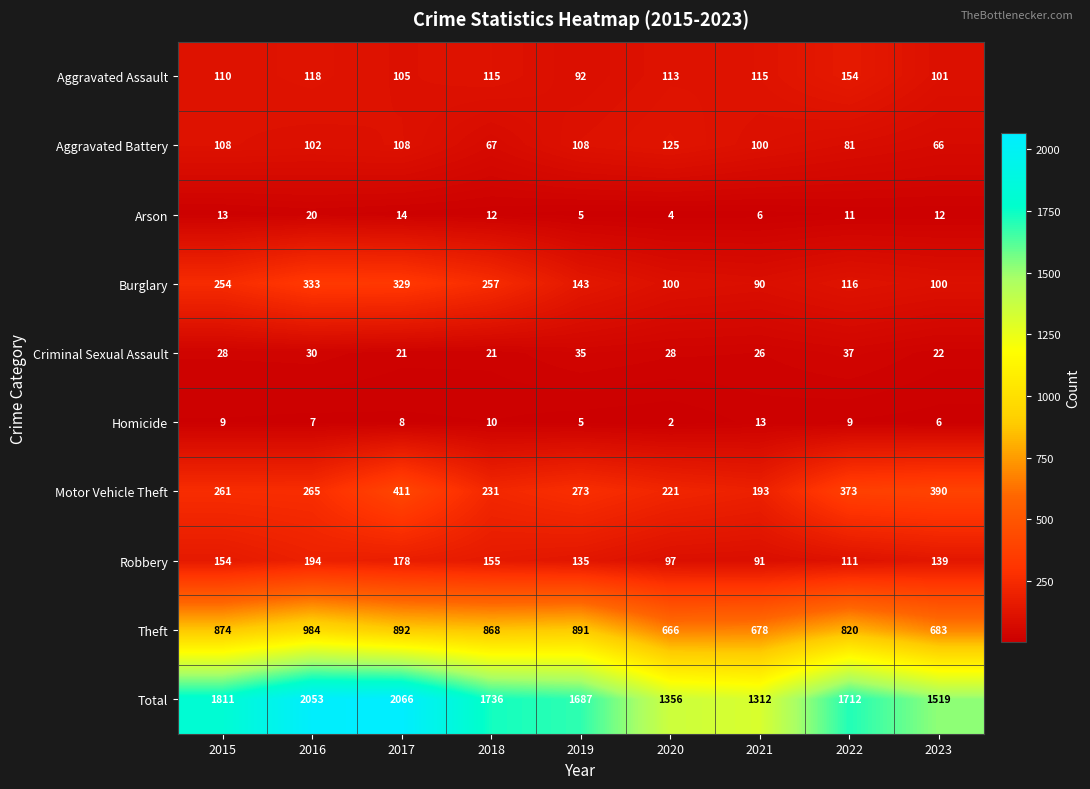

What is the approximate value of Total at 2016?

2053